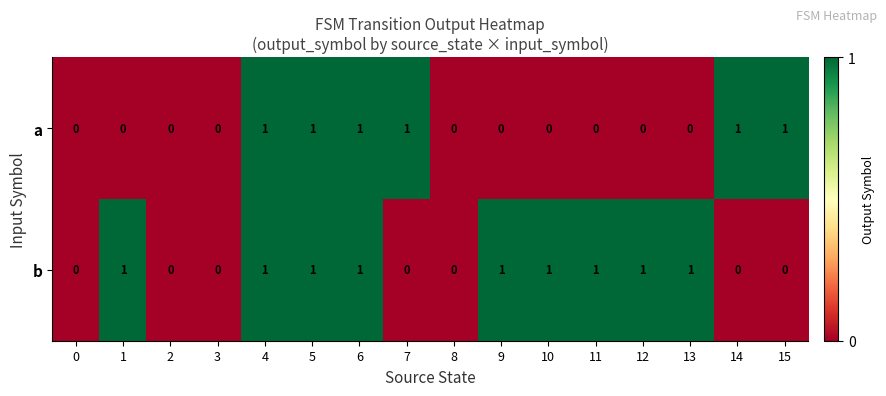

The b series shows 1 at 13. True or false?

True